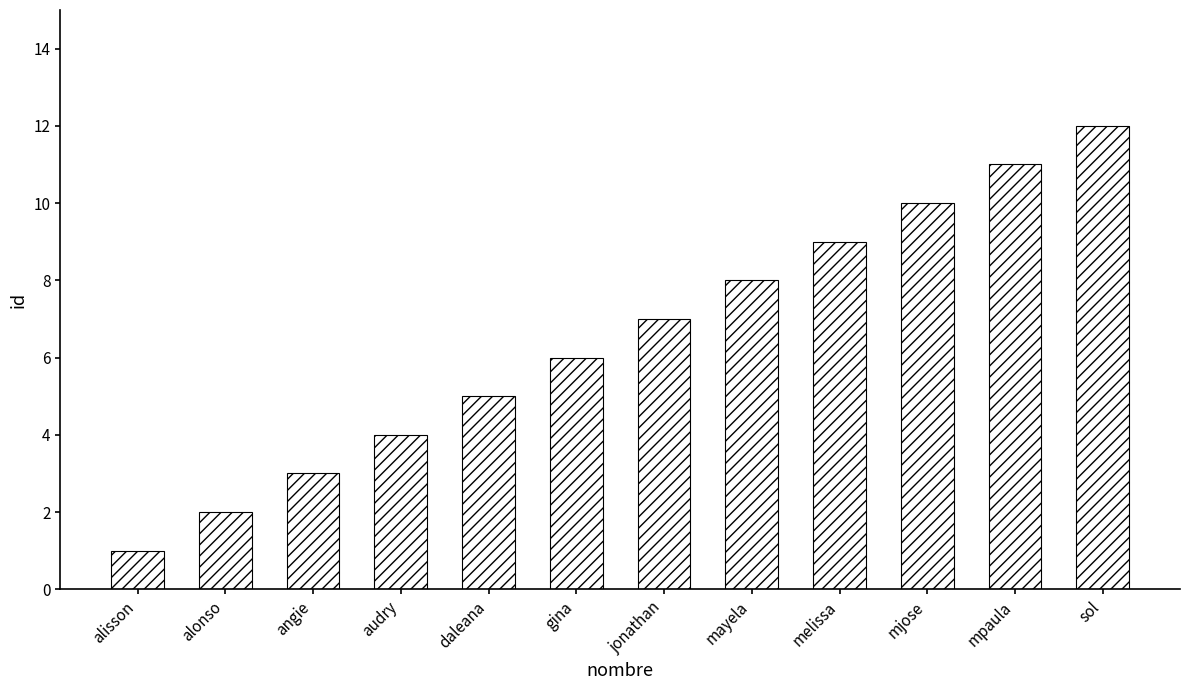

What is the value of the 6th bar from the left?

6